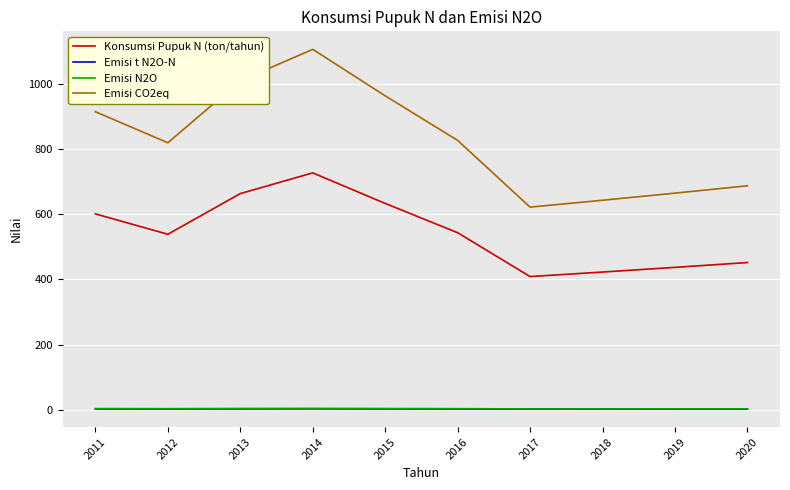

At which category does Konsumsi Pupuk N (ton/tahun) reach its first local valley?

2012